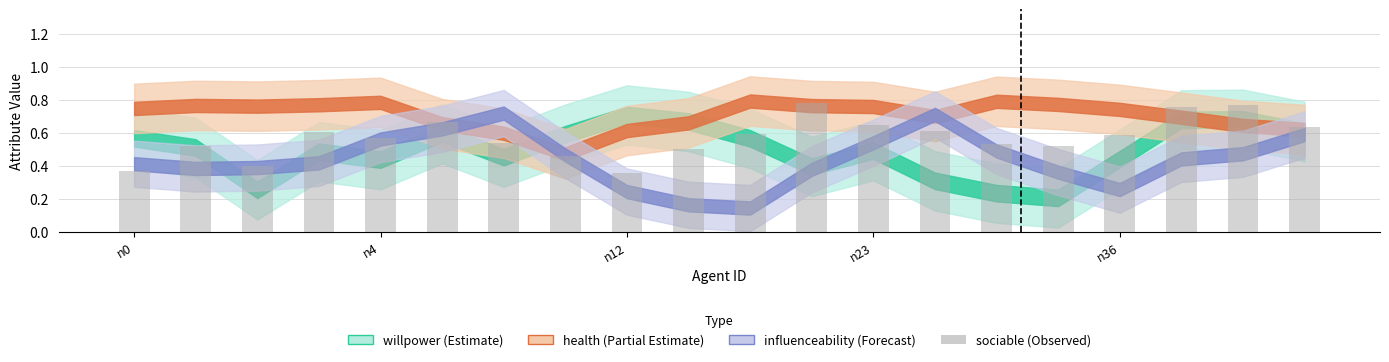

Count the values in the range 0 to 1.

20